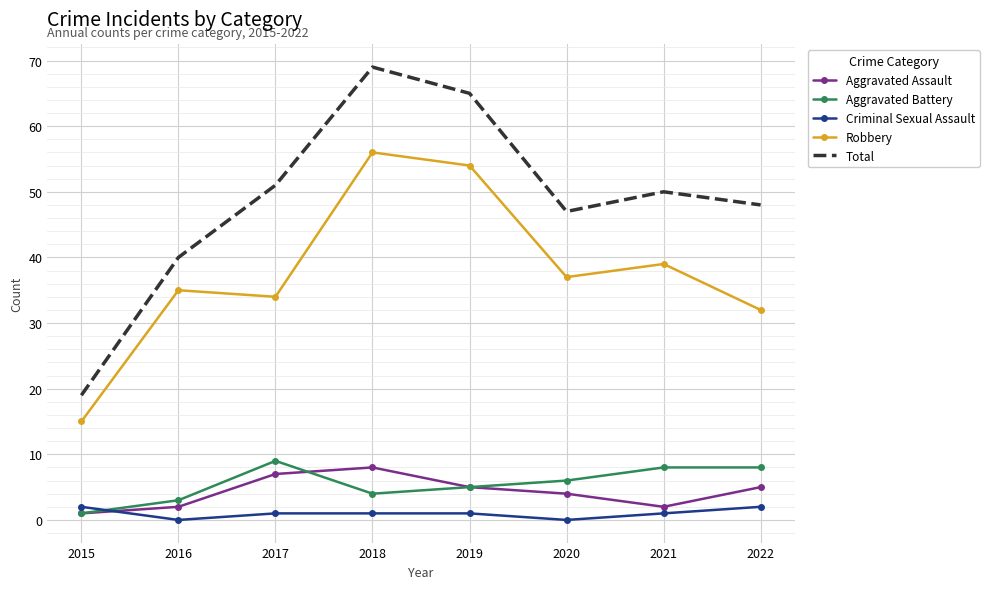

Which series has the largest total across all categories?

Total